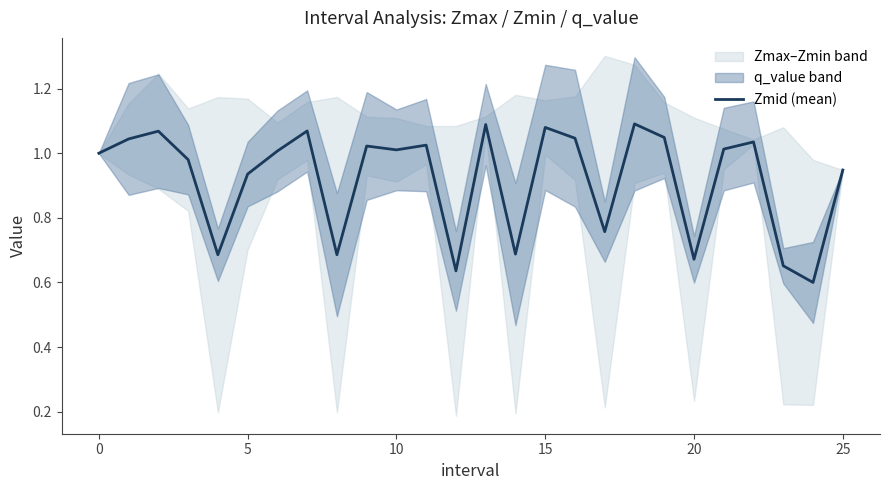

What is the maximum value shown in the chart?

1.1